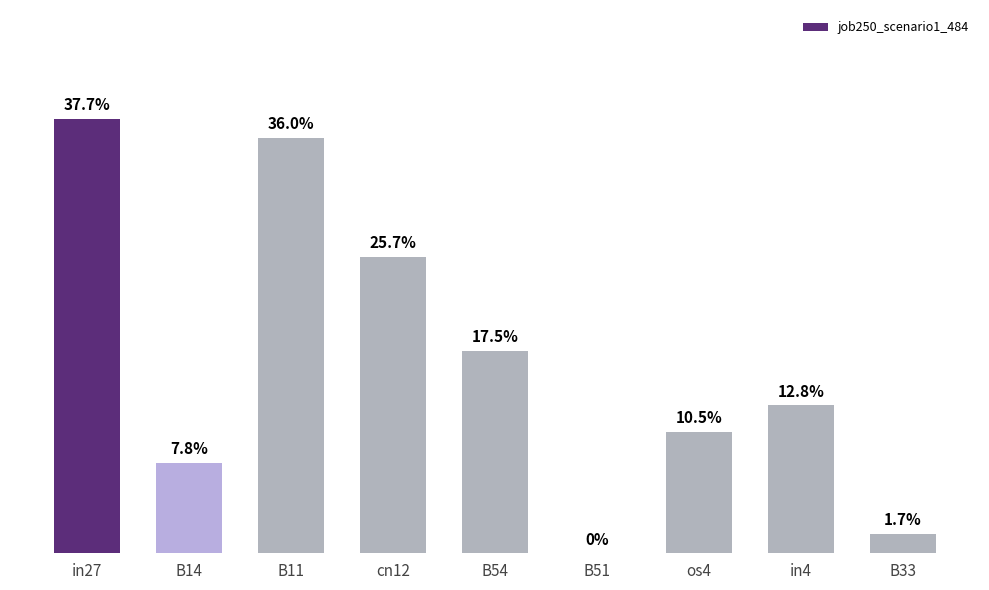

Which category has the highest value across all series?

in27